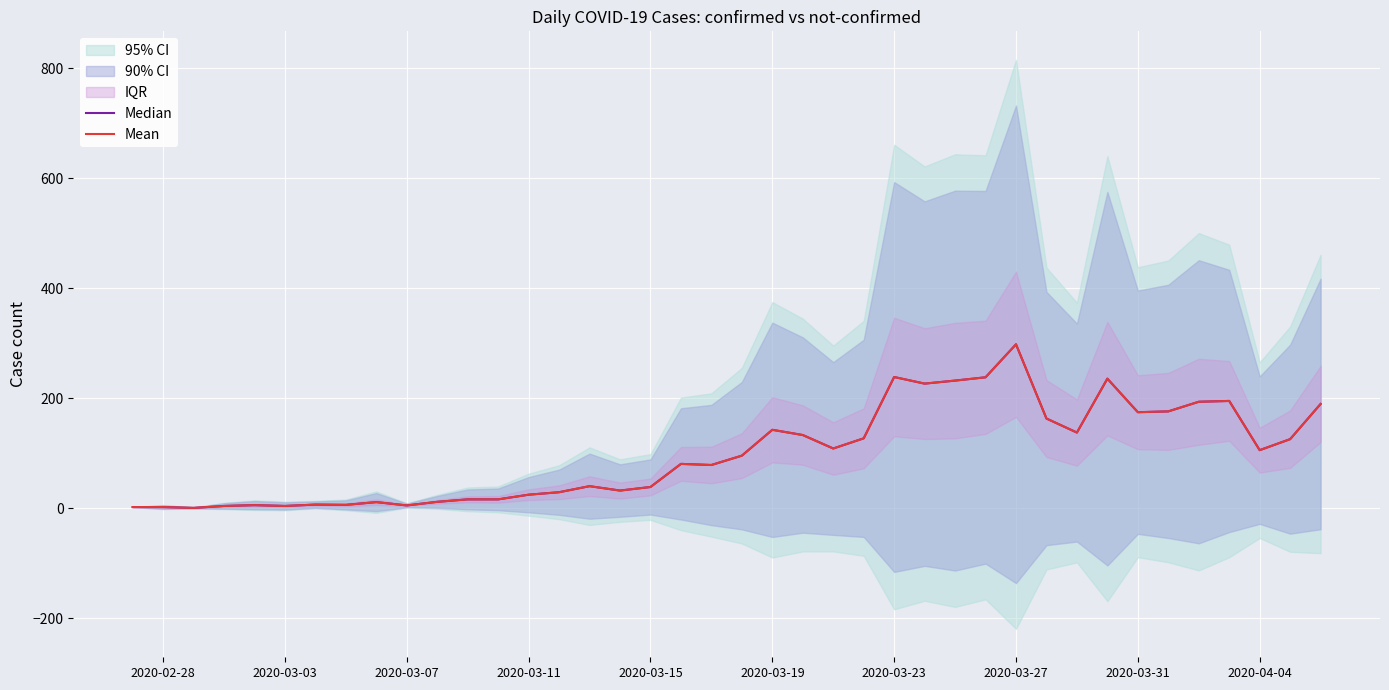

Between 2020-03-07 and 25, which is larger?

25